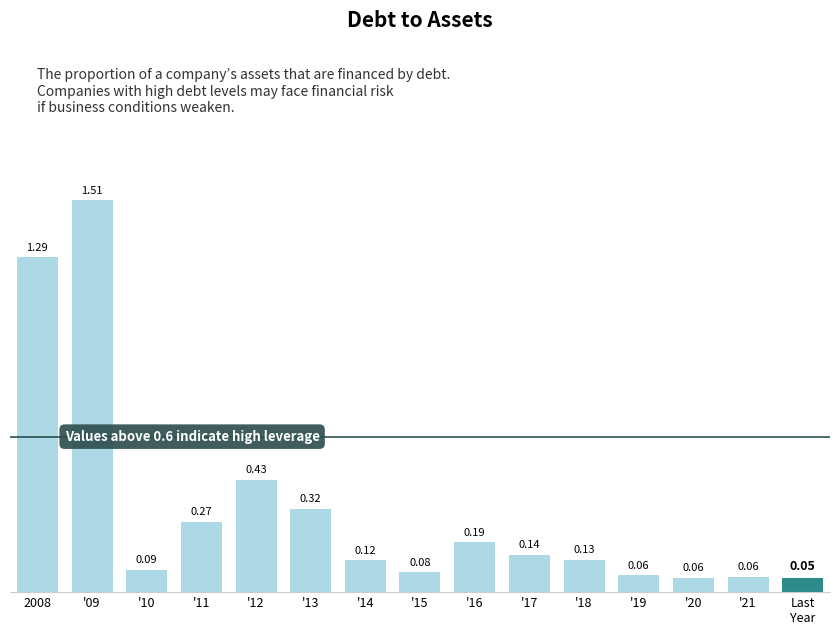

What is the sum of all values?

4.8